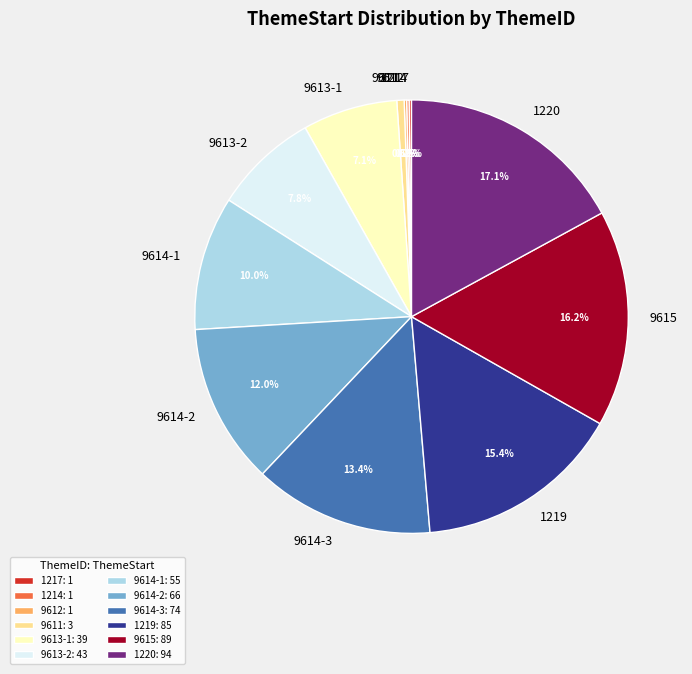

Is there any slice that represents more than half of the pie?

No